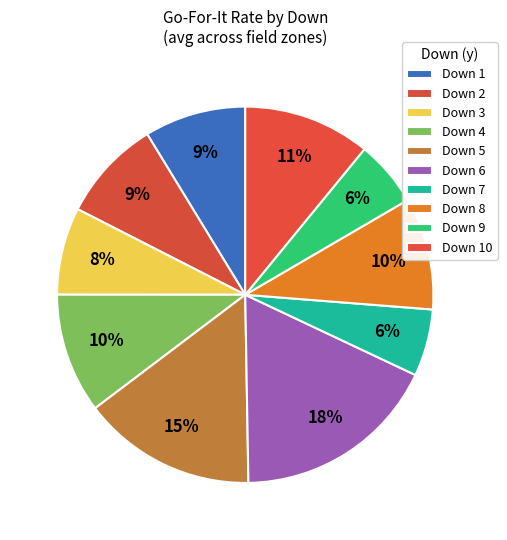

How many slices are in this pie chart?

10